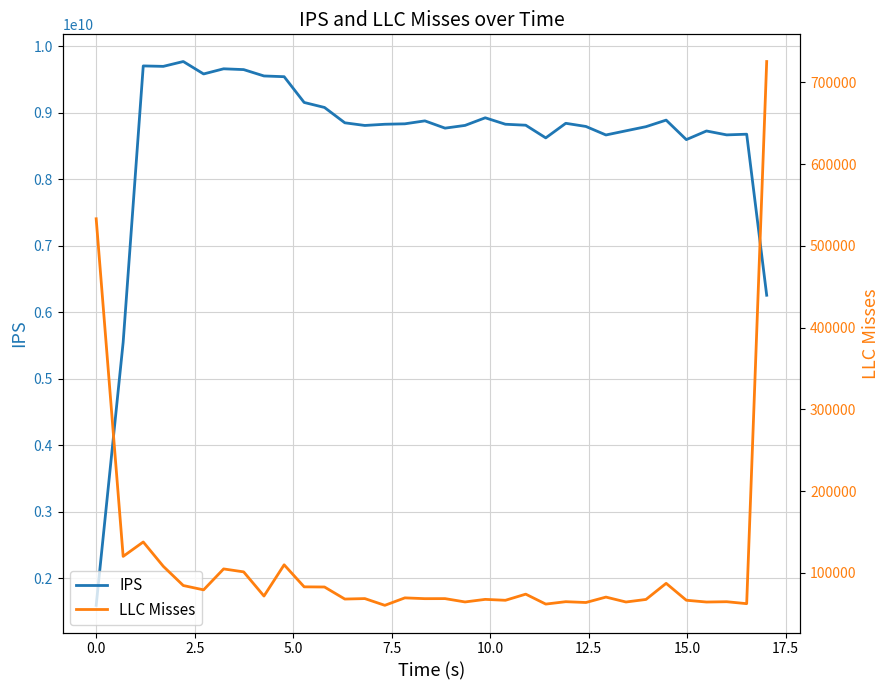

What is the lowest value of the IPS series?

1592775928